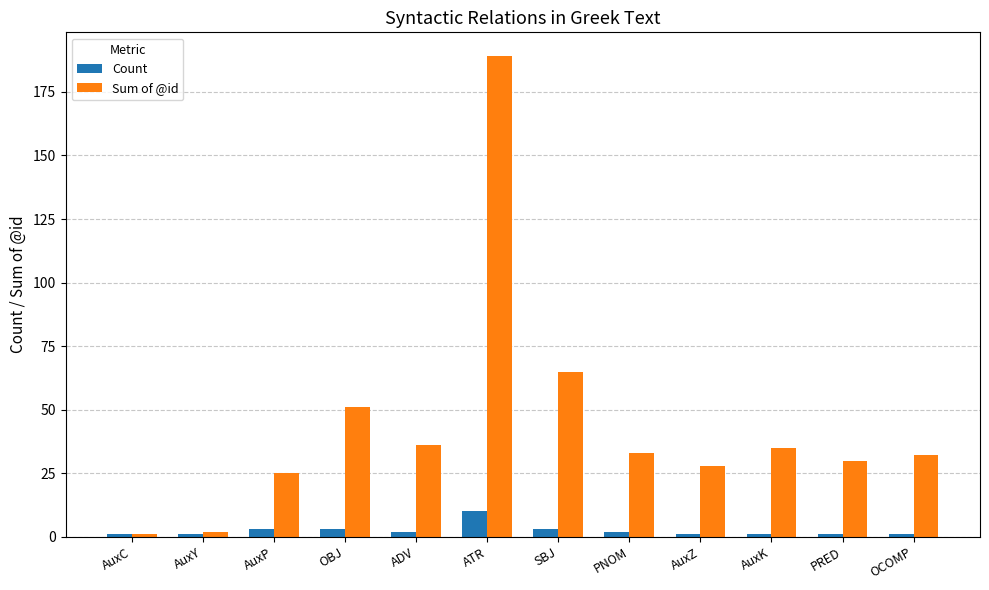

What is the sum of all Sum of @id values?

527